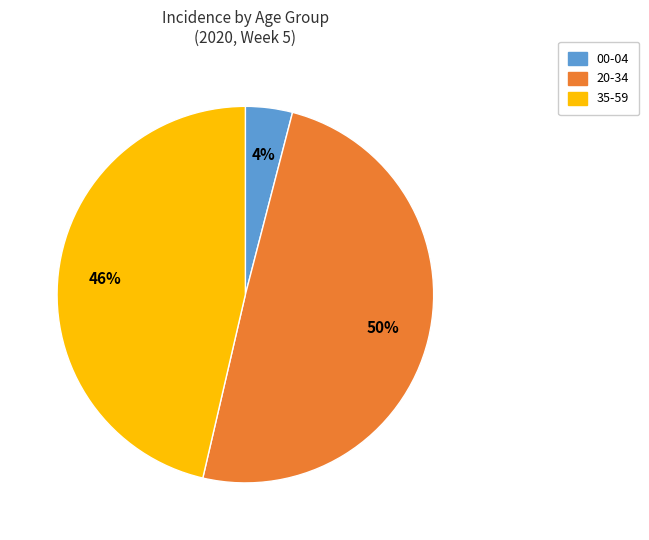

What percentage is the 20-34 slice, to the nearest percent?

50%